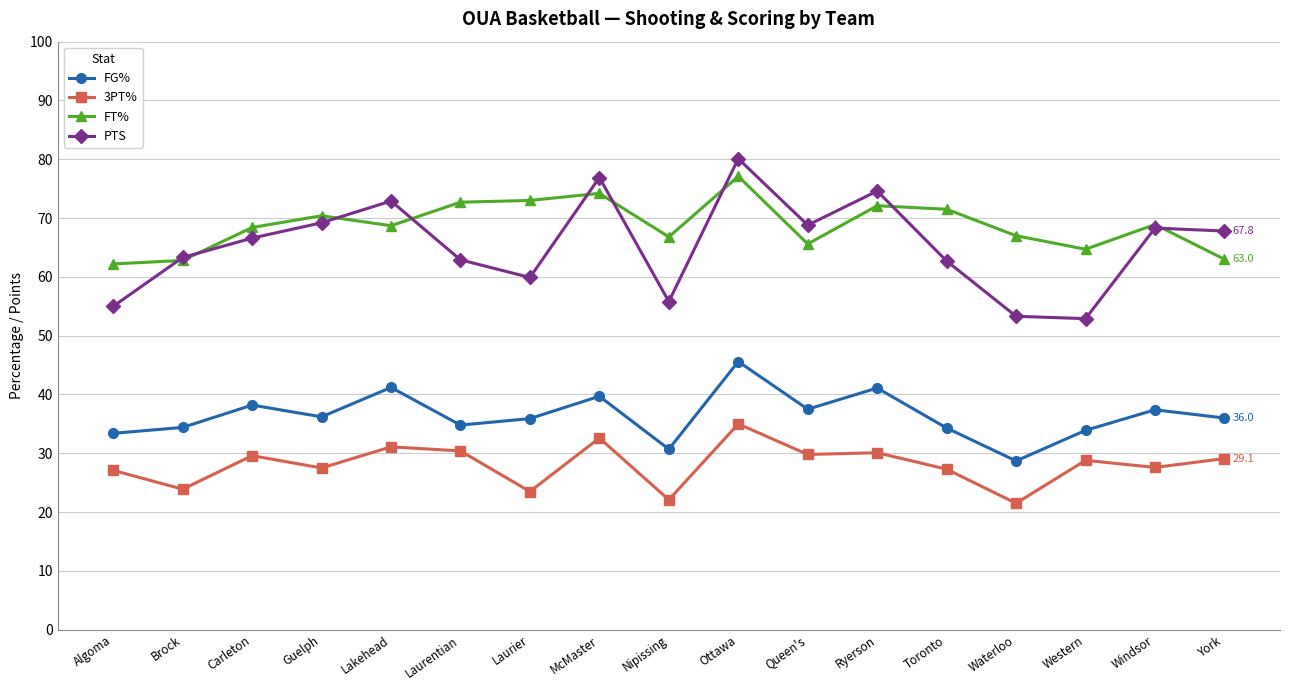

The 3PT% series shows 9.7 at Waterloo. True or false?

False